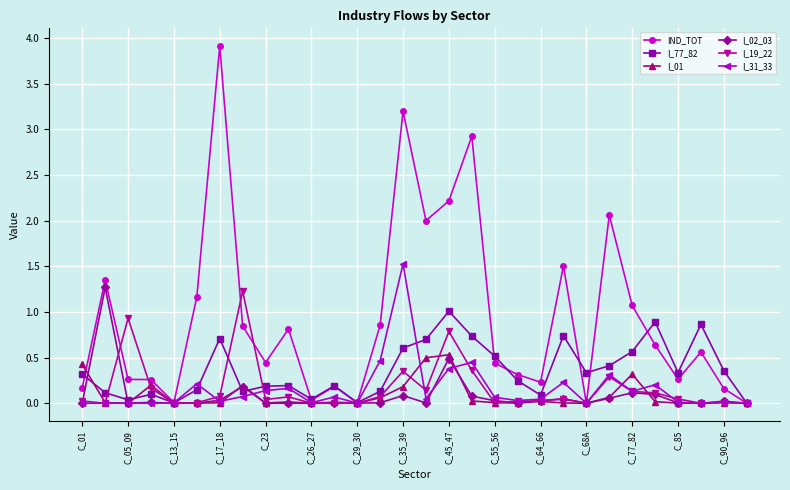

True or false: I_31_33 has more than 1 points higher than both neighbors.

True